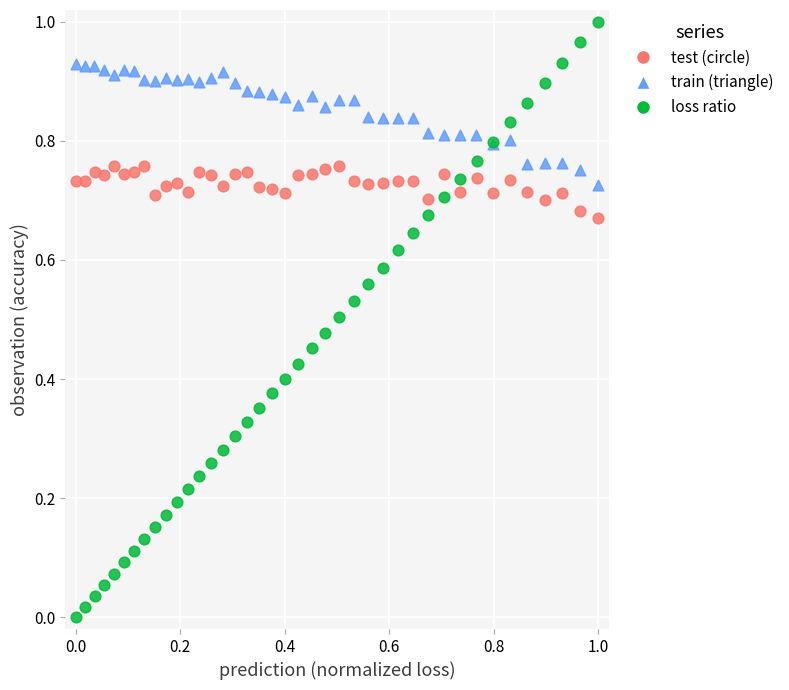

Which series has the largest Y range (max minus min)?

loss ratio